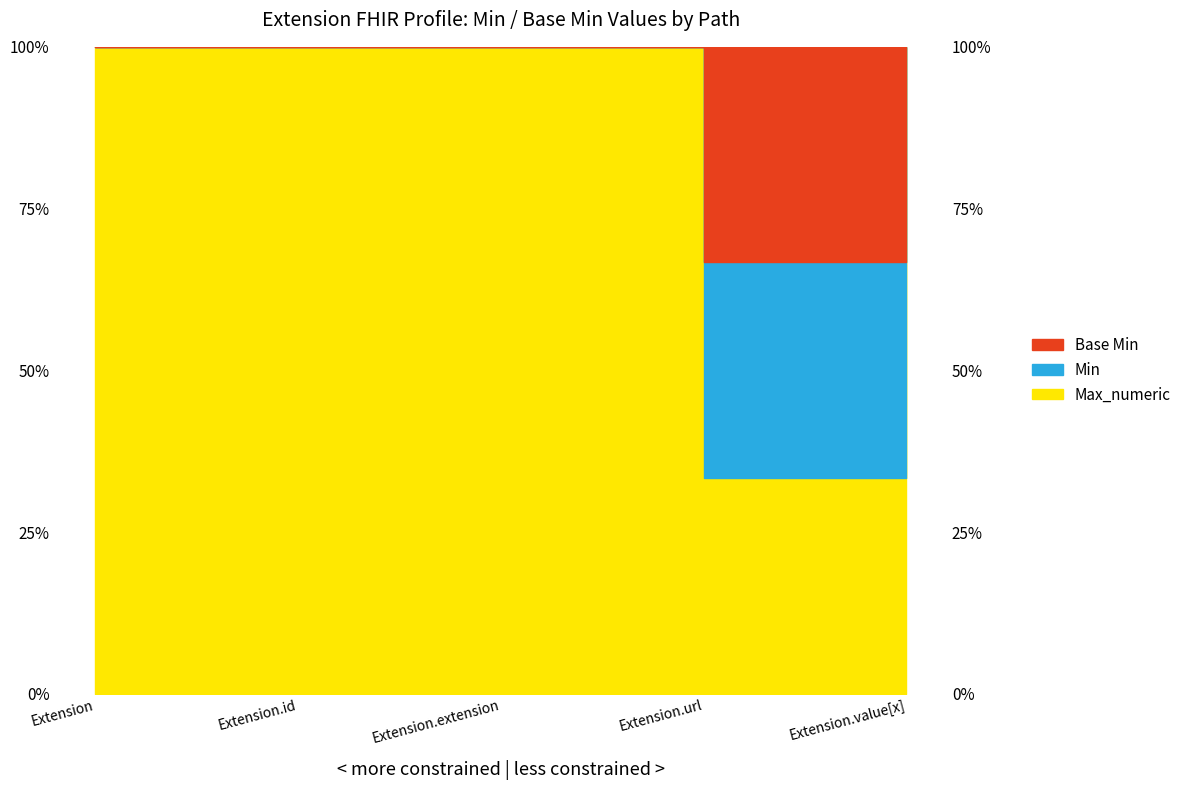

What is the maximum value for Min?

1.0